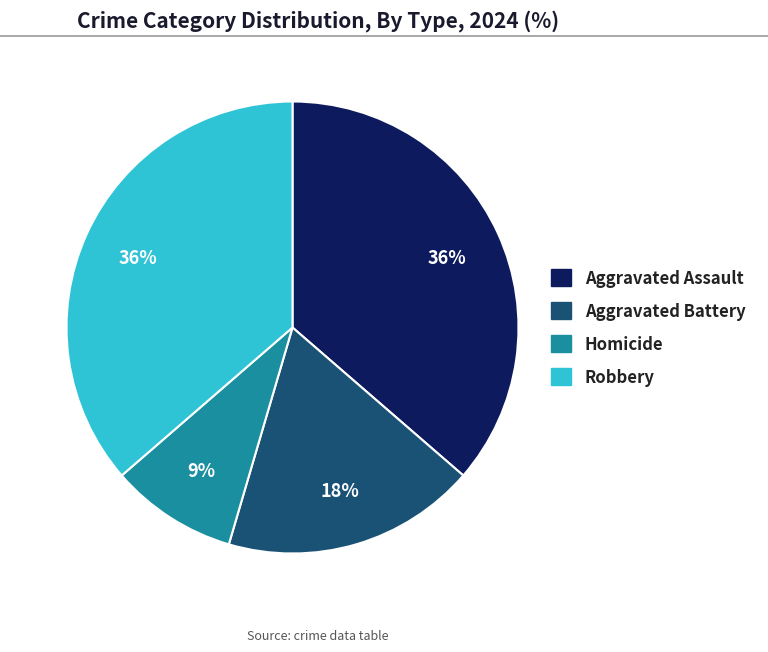

To the nearest percent, what portion does Aggravated Battery represent?

18%